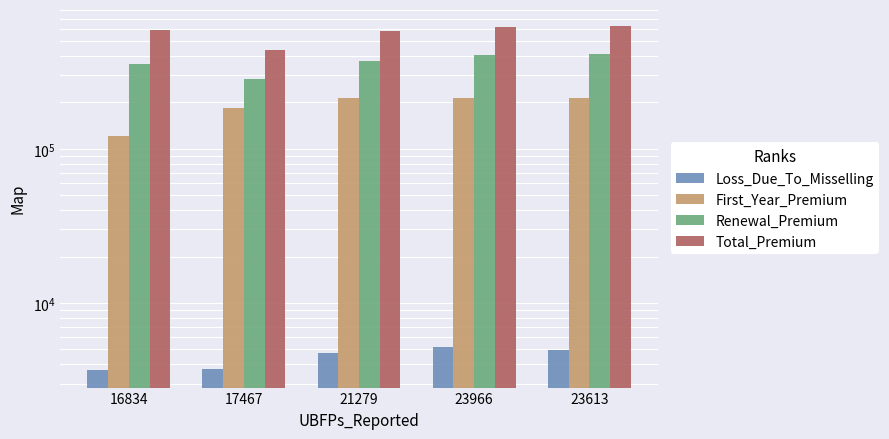

Is the value of First_Year_Premium at 16834 greater than the value of Total_Premium at 23613?

No